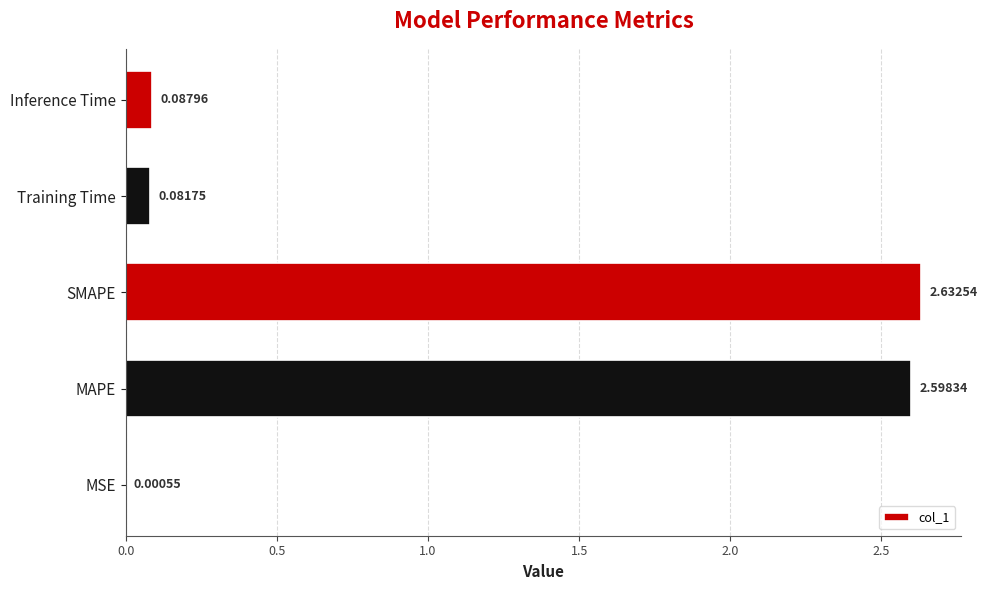

How many distinct data groups are displayed?

1